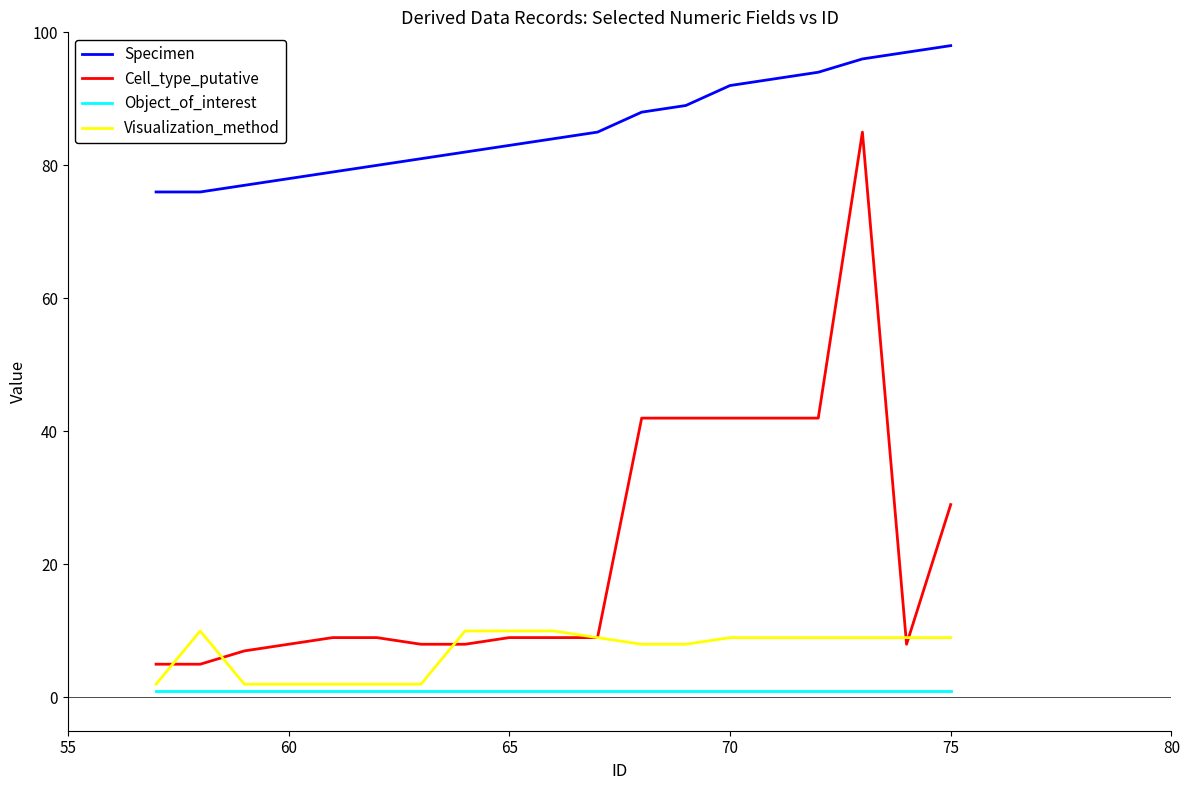

Reading left to right, list all the values displayed in this chart.

Specimen: 76	76	77	78	79	80	81	82	83	84	85	88	89	92	93	94	96	97	98
Cell_type_putative: 5	5	7	8	9	9	8	8	9	9	9	42	42	42	42	42	85	8	29
Object_of_interest: 1	1	1	1	1	1	1	1	1	1	1	1	1	1	1	1	1	1	1
Visualization_method: 2	10	2	2	2	2	2	10	10	10	9	8	8	9	9	9	9	9	9